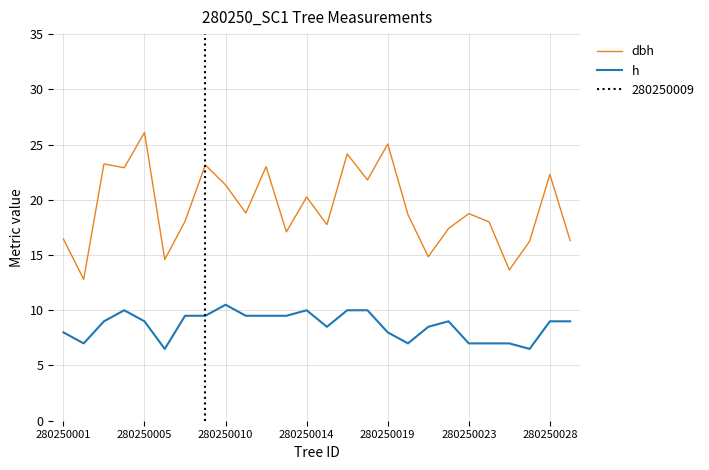

The value of h at 15 is 5.3. True or false?

False